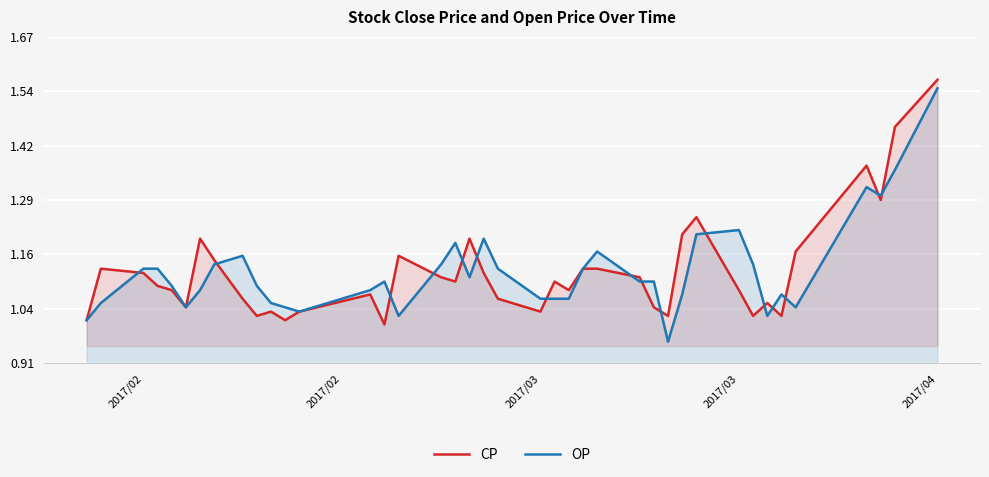

In CP, how many points are lower than both neighbors (excluding endpoints)?

11